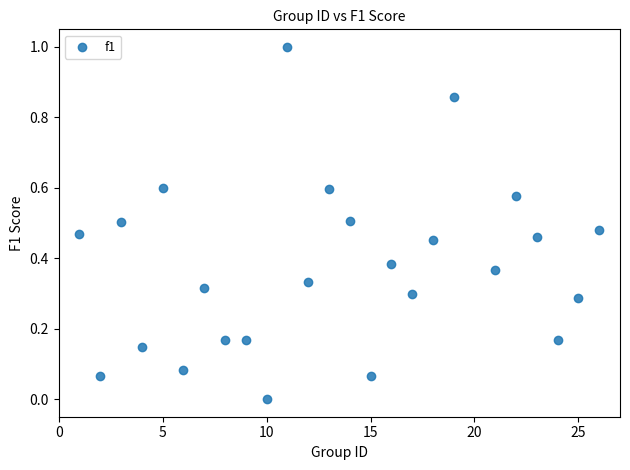

What is the range of Y values (max minus min)?

1.0